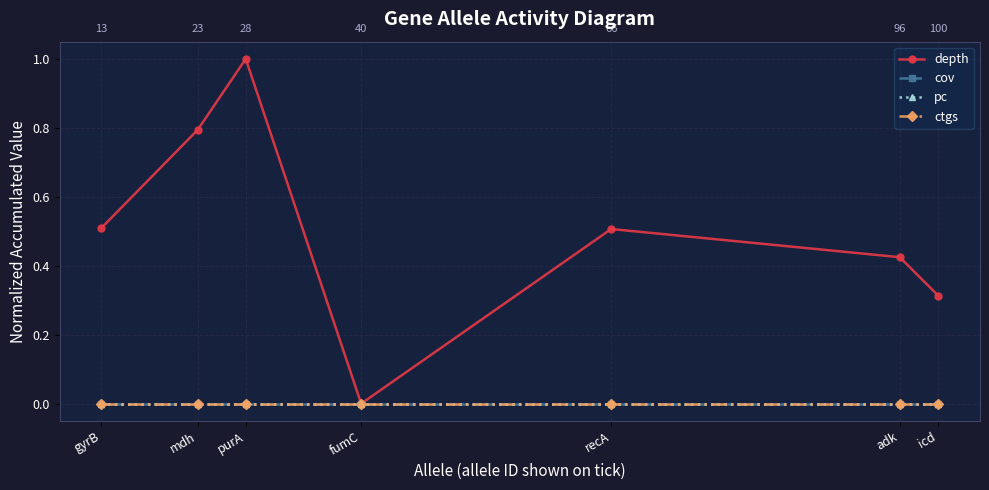

What position from the right is purA?

5